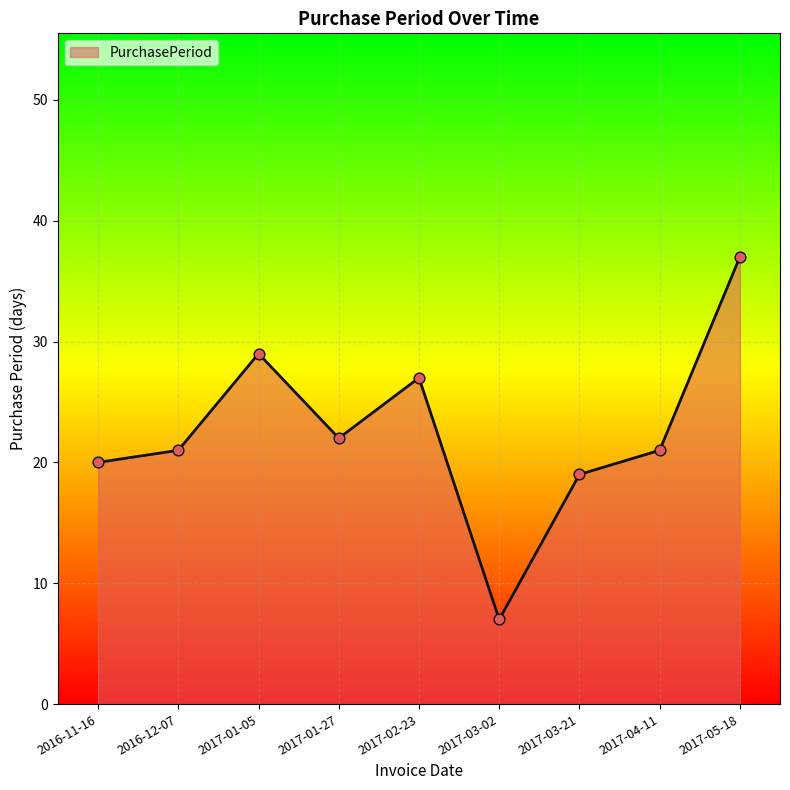

Which has a higher value, 2017-02-23 or 2017-01-05?

2017-01-05